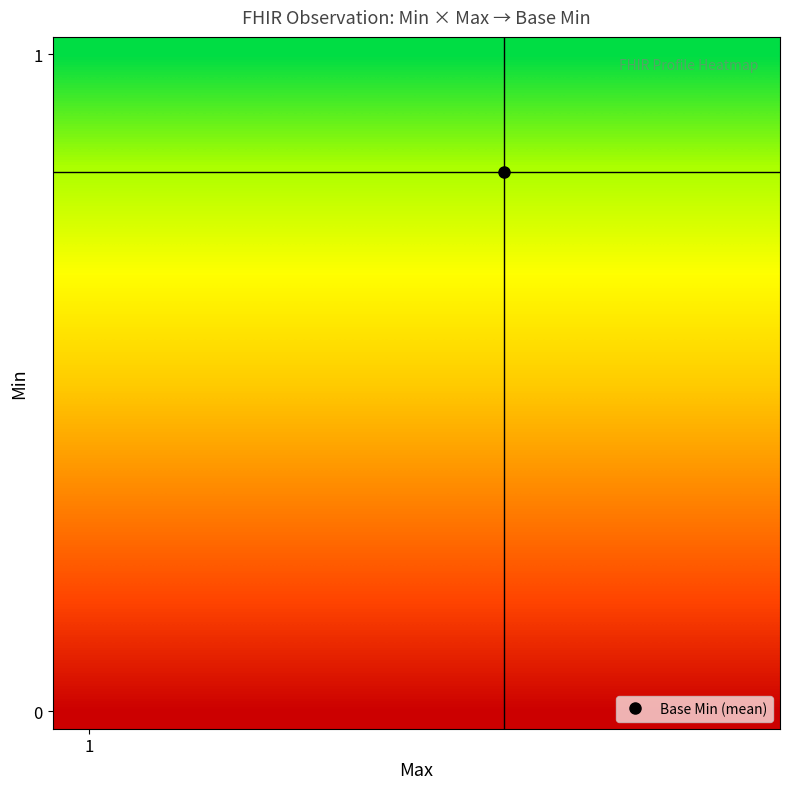

At which category is the sum across all series the highest?

1